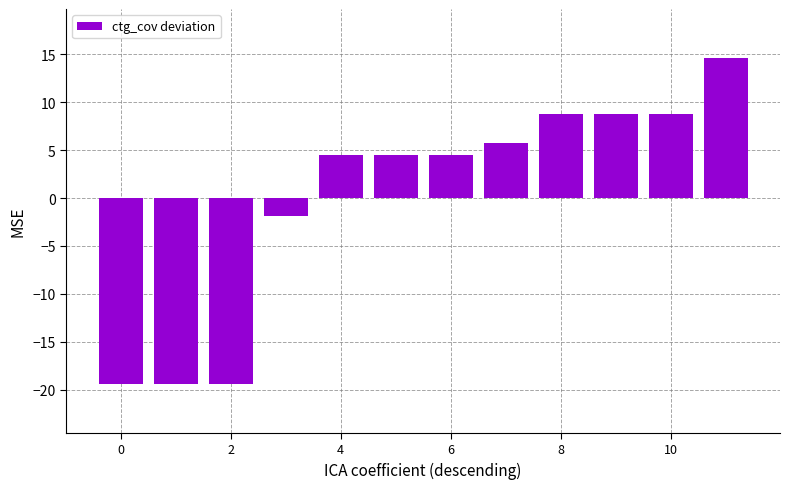

What is the value of the 7th bar from the left?

4.5